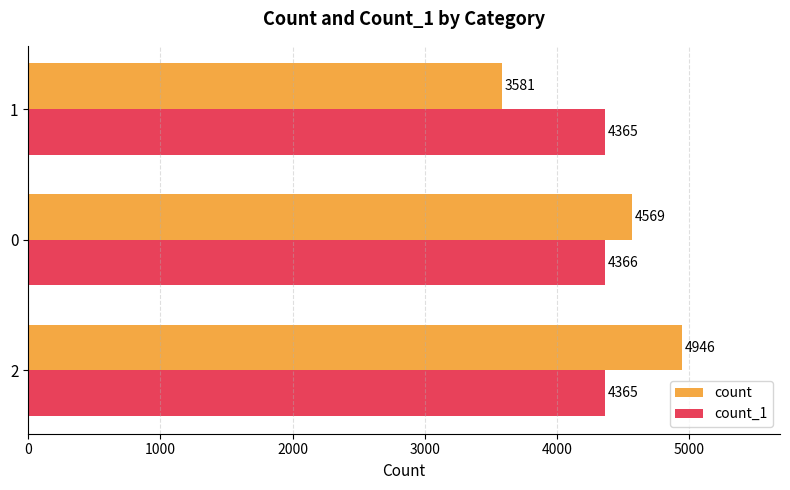

What is the difference between the maximum and second lowest values in the count_1 series?

1